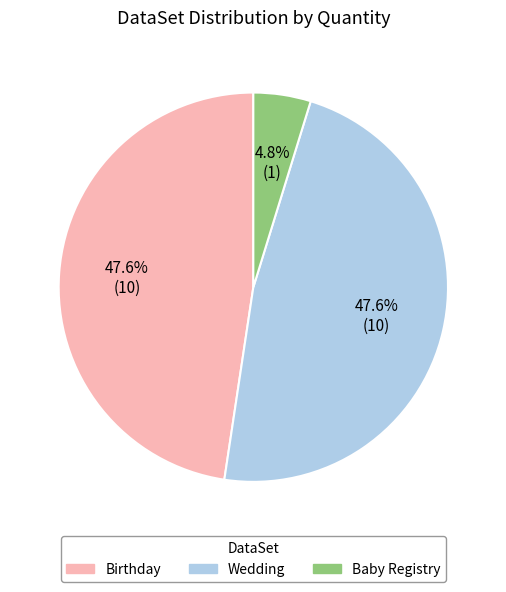

Combined, what portion of the pie is Baby Registry and Wedding?

52.4%